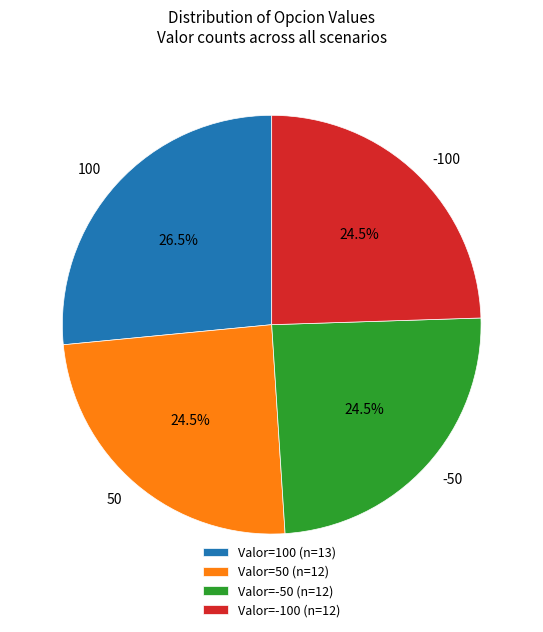

Is there any slice that represents more than half of the pie?

No